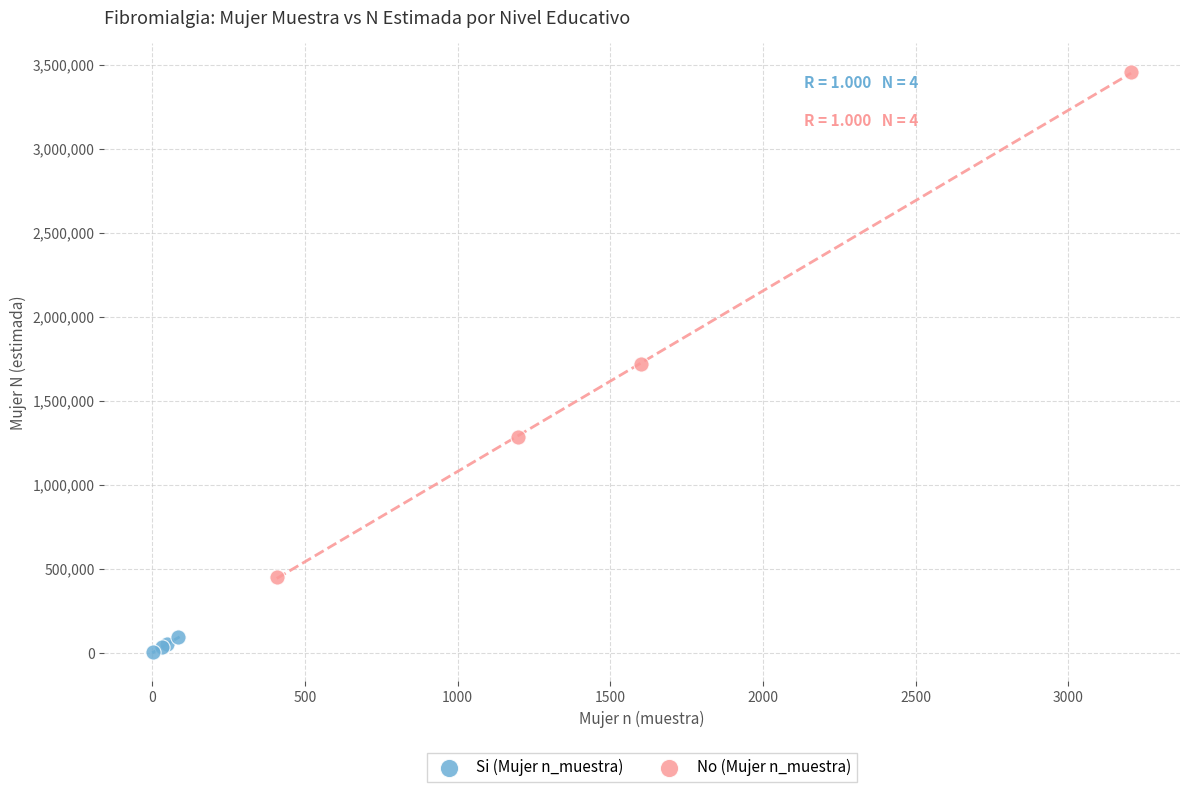

Which series has the widest spread of Y values?

No (Mujer n_muestra)